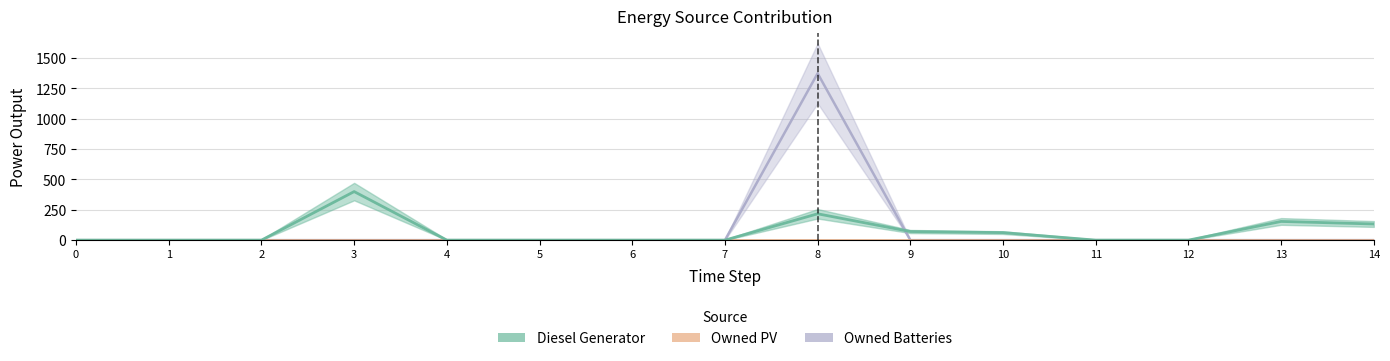

Does the chart display data point markers on the line(s)?

No